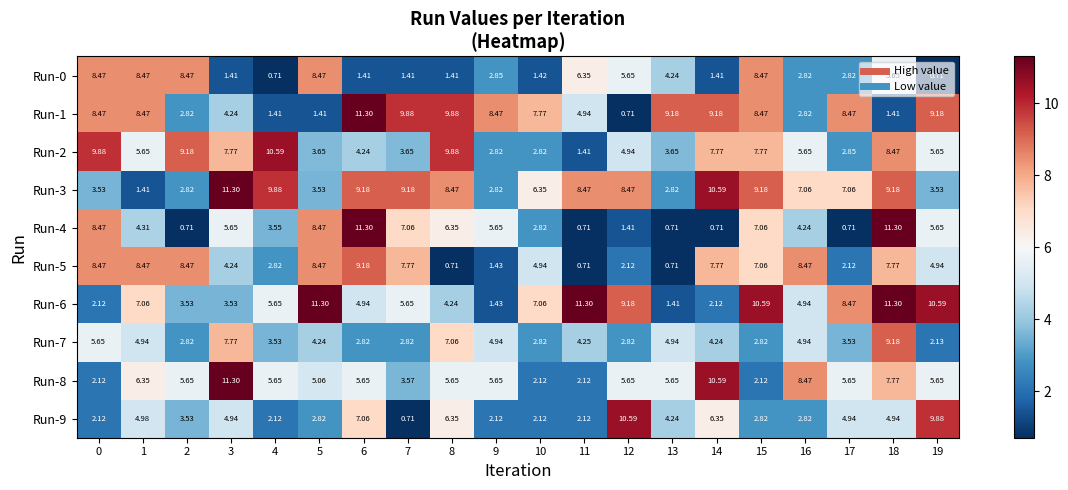

Is the value of Run-0 at 15 greater than the value of Run-7 at 17?

Yes